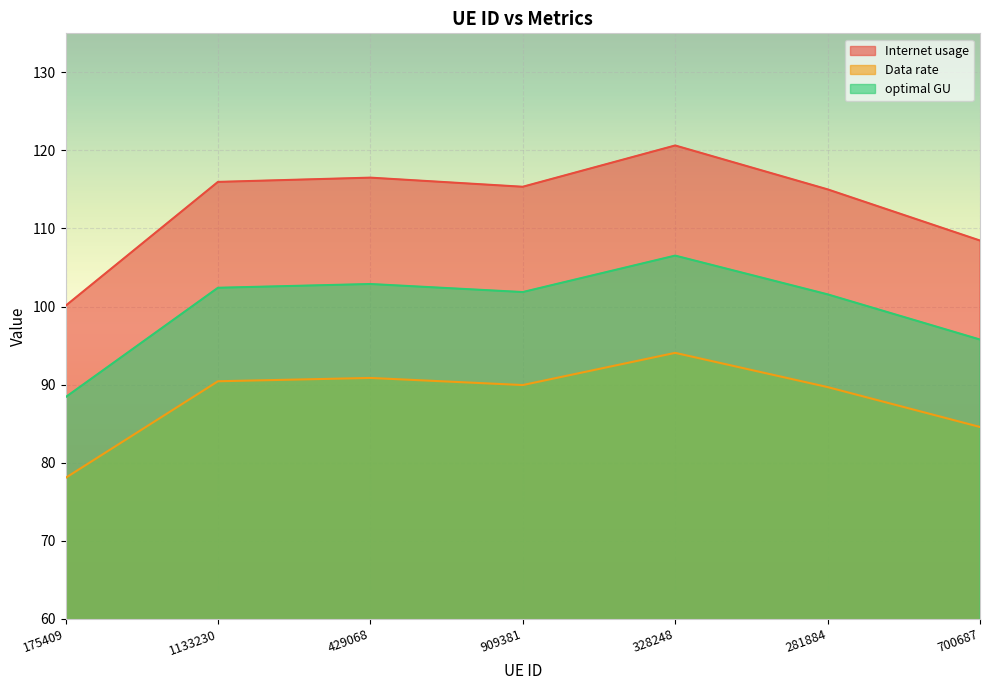

What is the value of the Internet usage point at the 5th from the left?

120.6